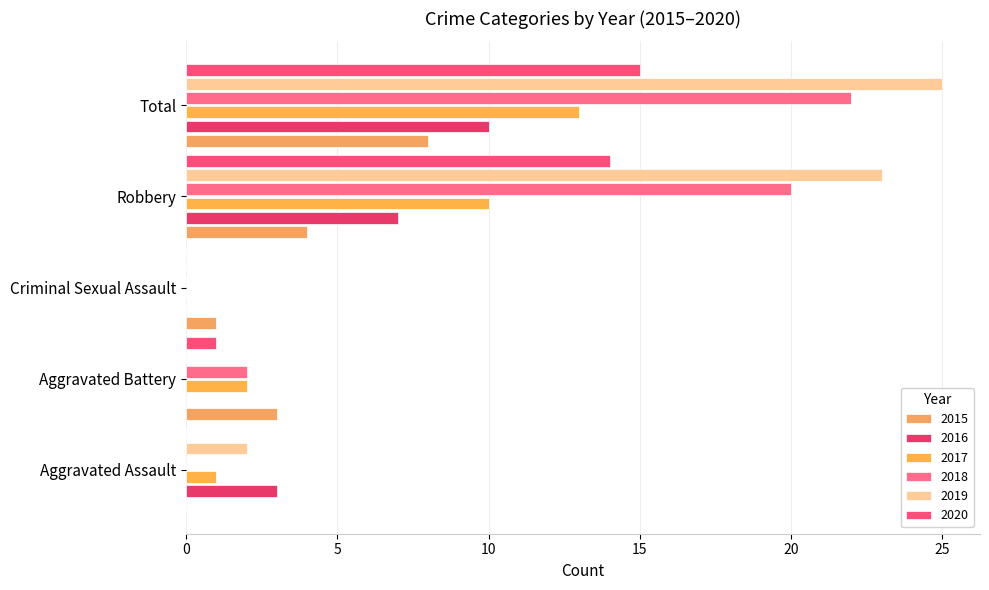

List the labels in order of 2016 value, smallest first.

Aggravated Battery, Criminal Sexual Assault, Aggravated Assault, Robbery, Total